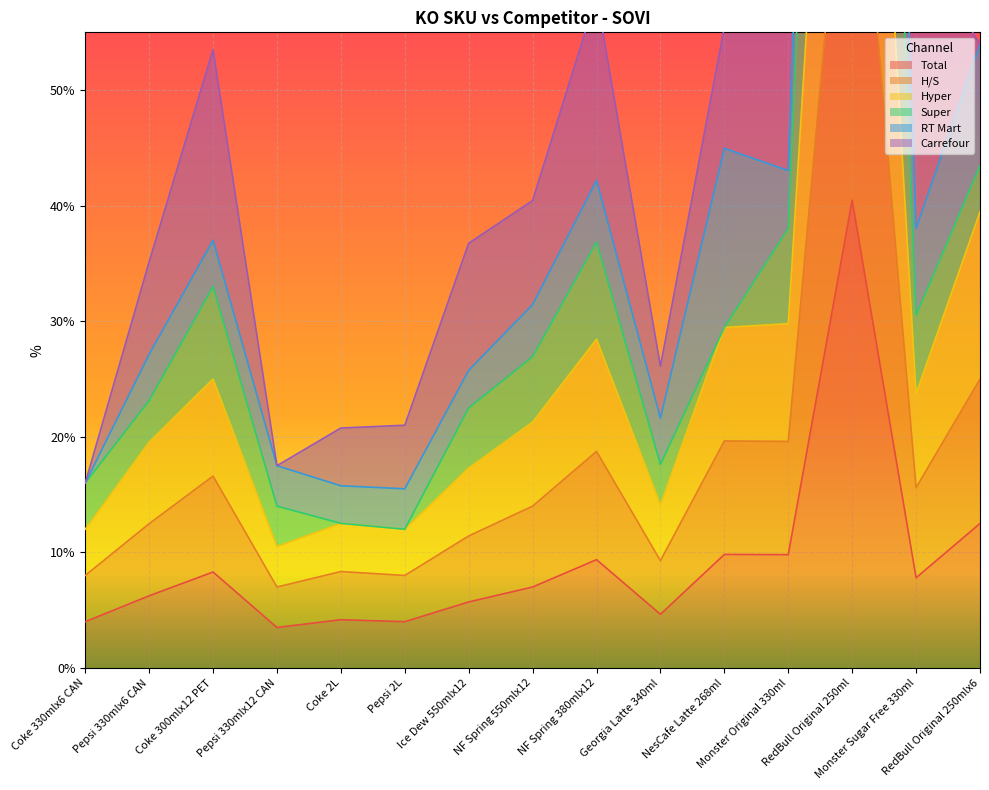

What is the difference between the Total values at Monster Original 330ml and Pepsi 330mlx6 CAN?

3.6